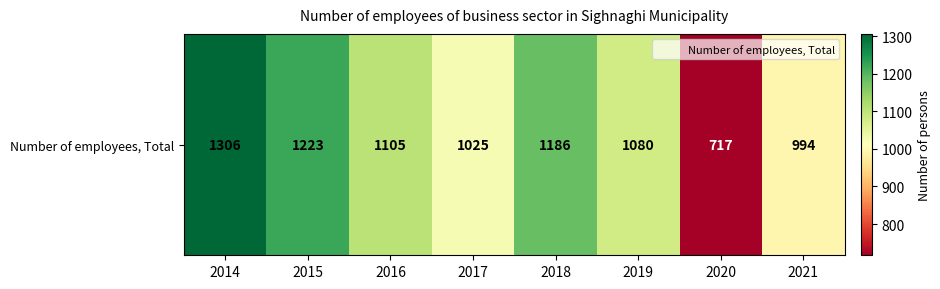

Reading left to right, extract all data points from this chart.

1306	1223	1105	1025	1186	1080	717	994